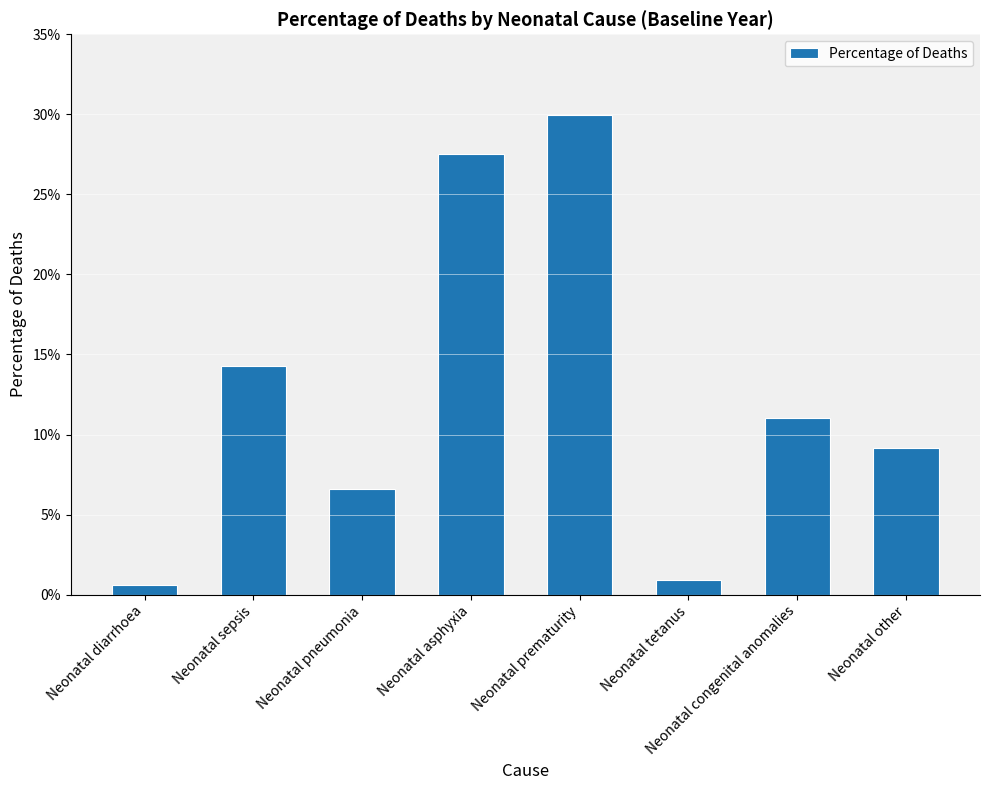

Rank the categories by value from highest to lowest.

Neonatal prematurity, Neonatal asphyxia, Neonatal sepsis, Neonatal congenital anomalies, Neonatal other, Neonatal pneumonia, Neonatal tetanus, Neonatal diarrhoea